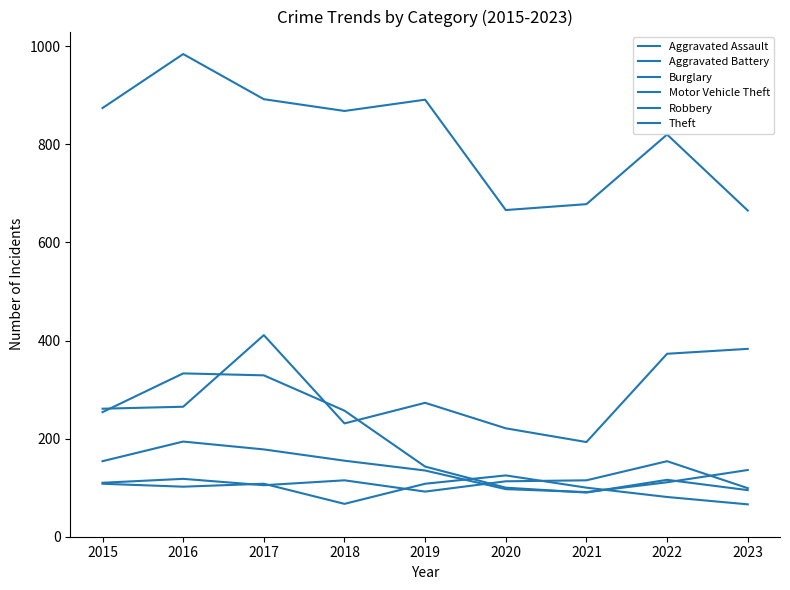

What is the difference between the highest and lowest values at 2021?

588